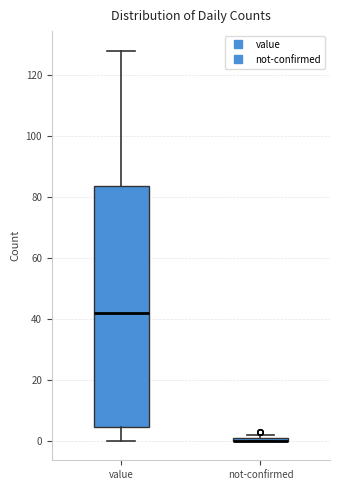

Which box is the tallest, from its lower edge to its upper edge?

value